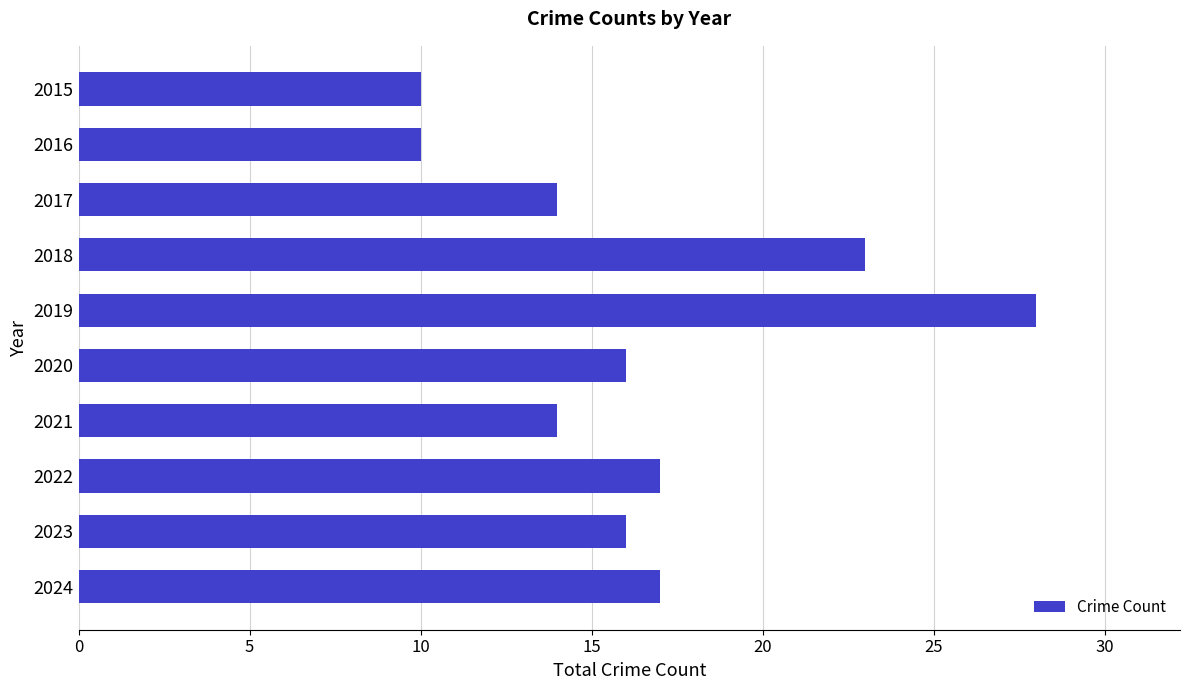

What is the value of the 4th bar from the top?

23